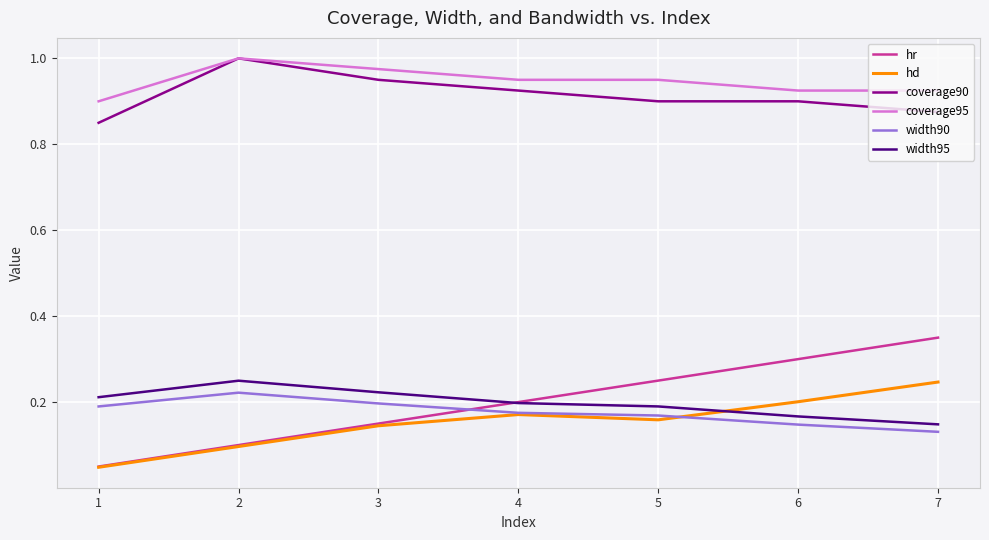

What is the sum of all coverage95 values?

6.6